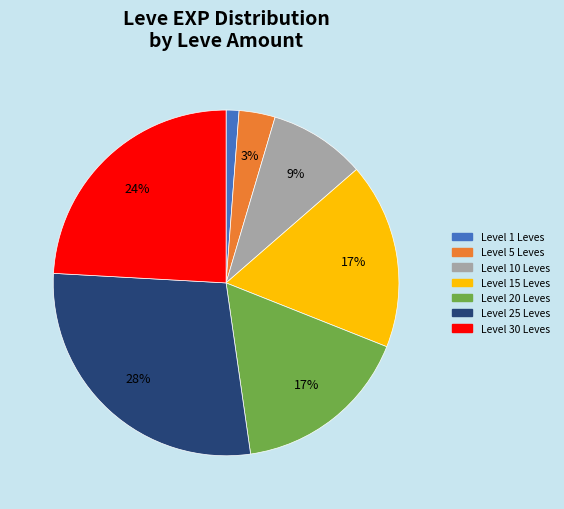

To the nearest percent, what is the average slice percentage?

14%